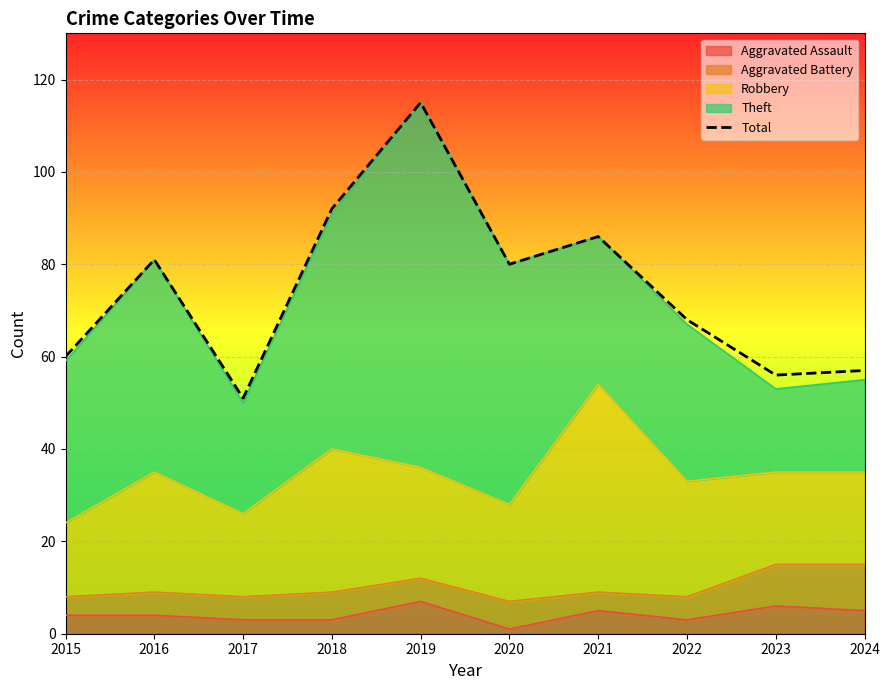

What is the value of the 7th point from the left?

86